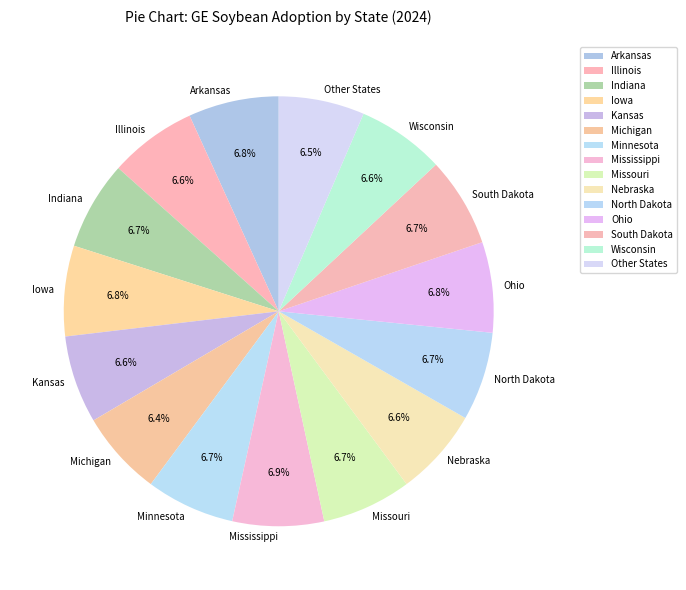

Is Indiana the majority of the pie?

No